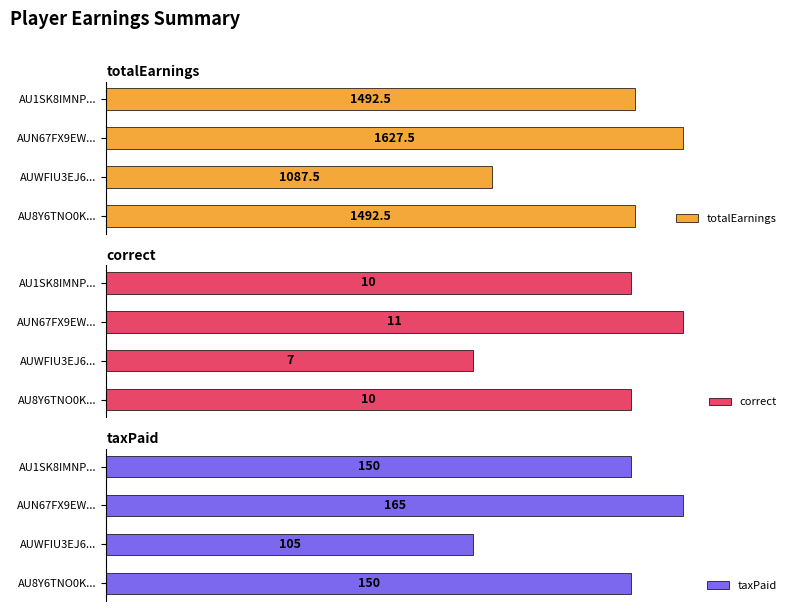

What is the total value across all series at AU8Y6TNO0K...?

1652.5